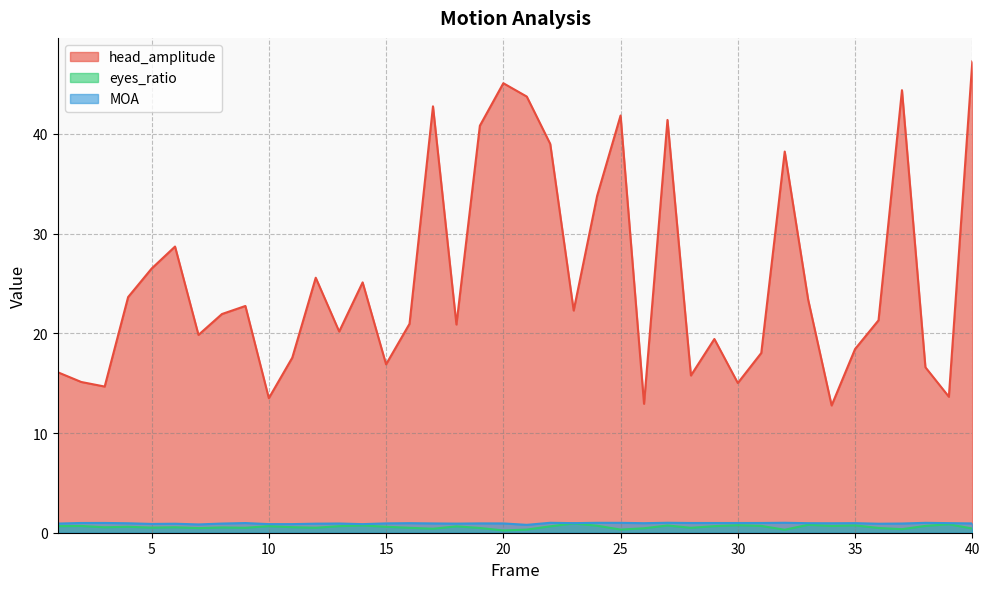

Is it true that eyes_ratio equals 1.2 at 10?

False